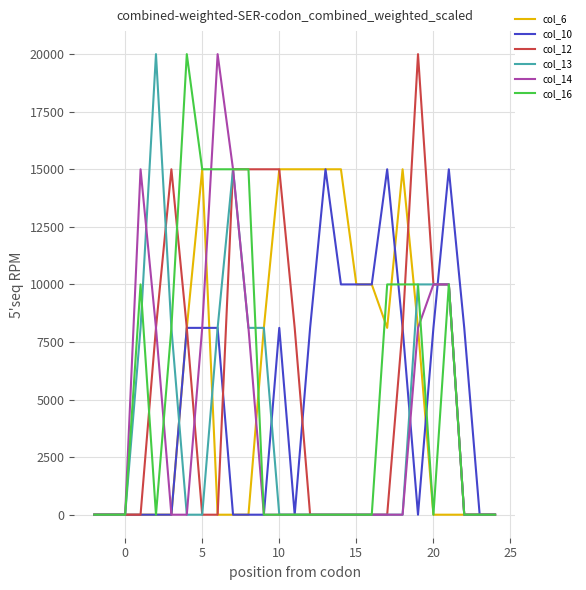

Reading right to left, what are all the values shown in this chart?

col_6: 0.0	0.0	0.0	0.0	0.0	8112.8	15000.0	8112.8	10000.0	10000.0	15000.0	15000.0	15000.0	15000.0	15000.0	8112.8	0.0	0.0	0.0	15000.0	8112.8	0.0	0.0	0.0	0.0	0.0	0.0
col_10: 0.0	0.0	8112.8	15000.0	8112.8	0.0	8112.8	15000.0	10000.0	10000.0	10000.0	15000.0	8112.8	0.0	8112.8	0.0	0.0	0.0	8112.8	8112.8	8112.8	0.0	0.0	0.0	0.0	0.0	0.0
col_12: 0.0	0.0	0.0	10000.0	10000.0	20000.0	8112.8	0.0	0.0	0.0	0.0	0.0	0.0	8112.8	15000.0	15000.0	15000.0	15000.0	0.0	0.0	8112.8	15000.0	8112.8	0.0	0.0	0.0	0.0
col_13: 0.0	0.0	0.0	10000.0	10000.0	10000.0	0.0	0.0	0.0	0.0	0.0	0.0	0.0	0.0	0.0	8112.8	8112.8	15000.0	8112.8	0.0	0.0	8112.8	20000.0	8112.8	0.0	0.0	0.0
col_14: 0.0	0.0	0.0	10000.0	10000.0	8112.8	0.0	0.0	0.0	0.0	0.0	0.0	0.0	0.0	0.0	0.0	8112.8	15000.0	20000.0	8112.8	0.0	0.0	8112.8	15000.0	0.0	0.0	0.0
col_16: 0.0	0.0	0.0	10000.0	0.0	10000.0	10000.0	10000.0	0.0	0.0	0.0	0.0	0.0	0.0	0.0	0.0	15000.0	15000.0	15000.0	15000.0	20000.0	8112.8	0.0	10000.0	0.0	0.0	0.0